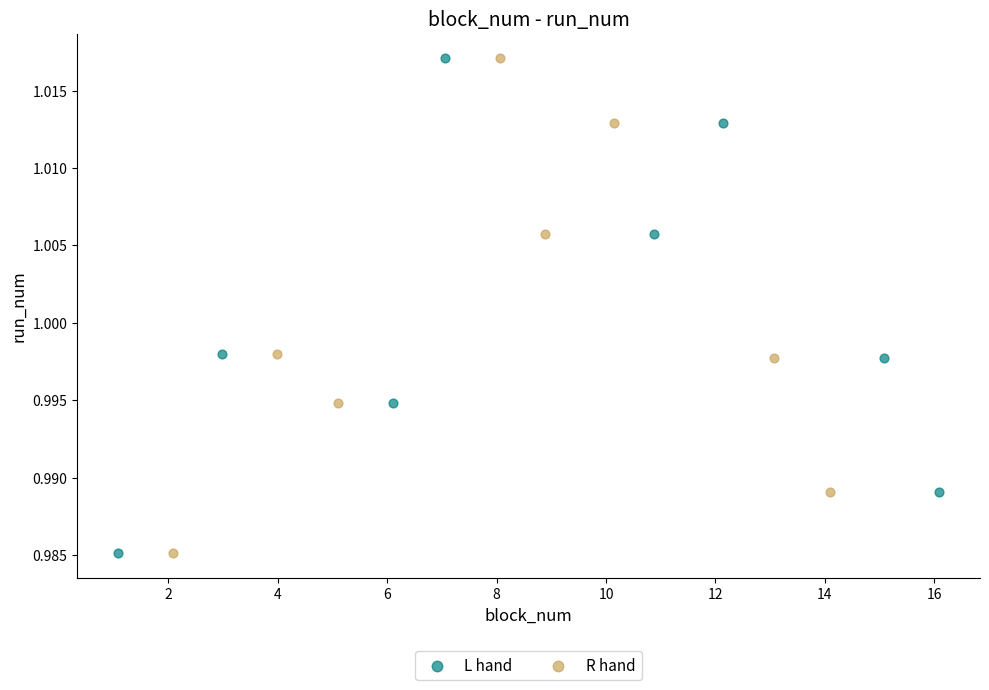

What are all the series names shown in the legend?

L hand, R hand